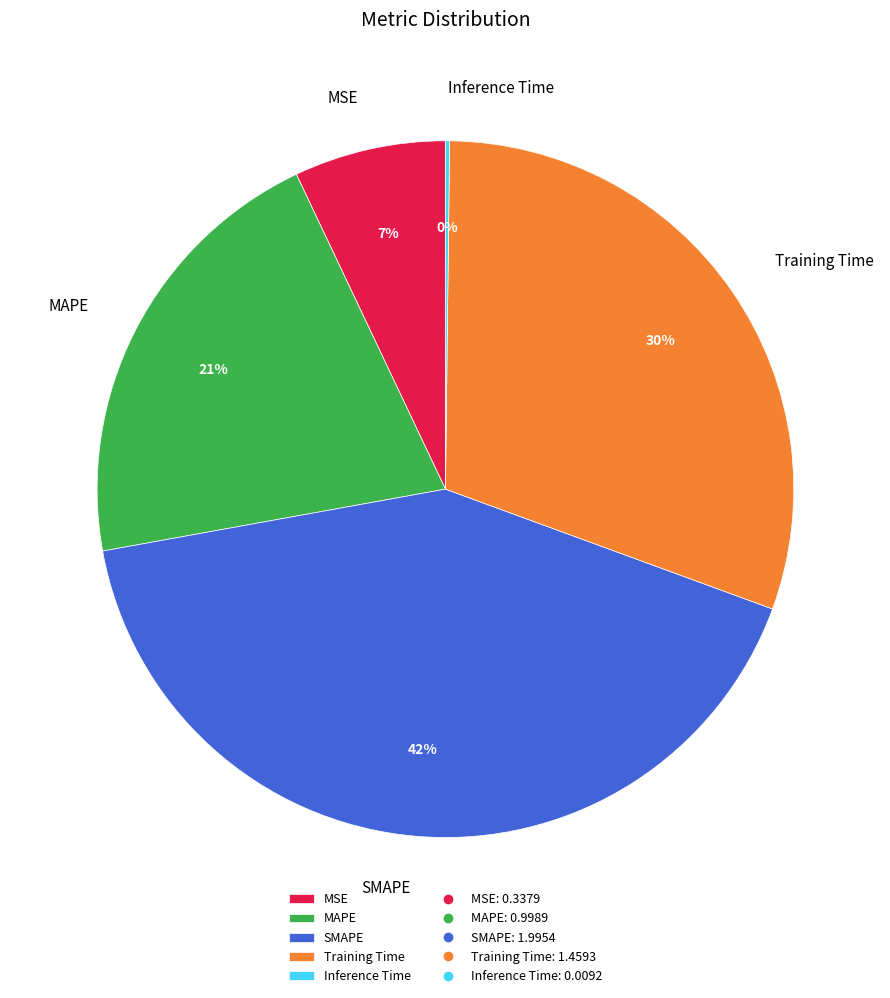

Is the sum of MSE and MAPE greater than half?

No